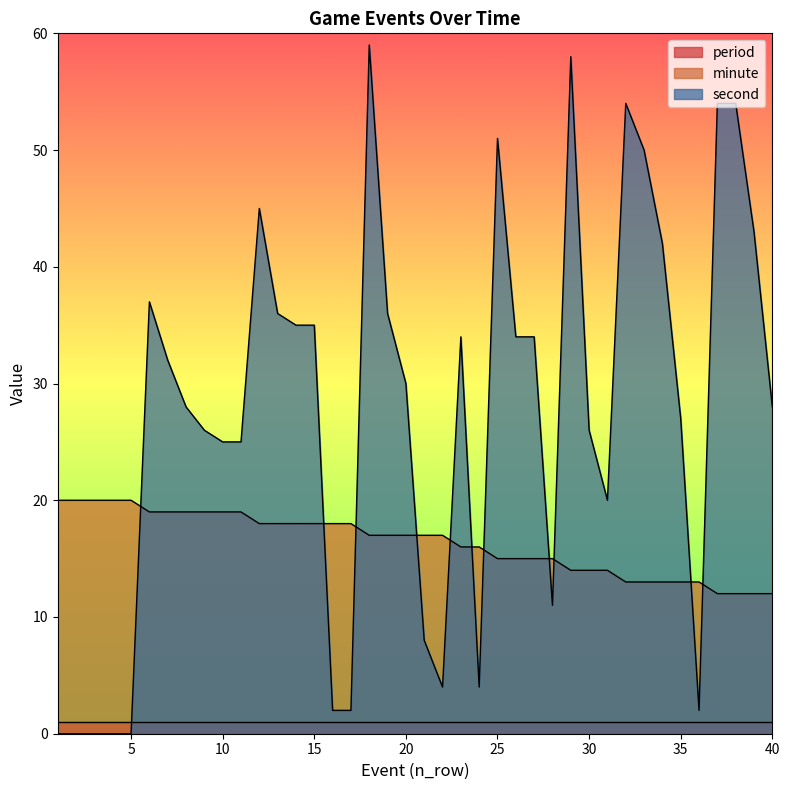

How many intersections are there between second and minute?

11